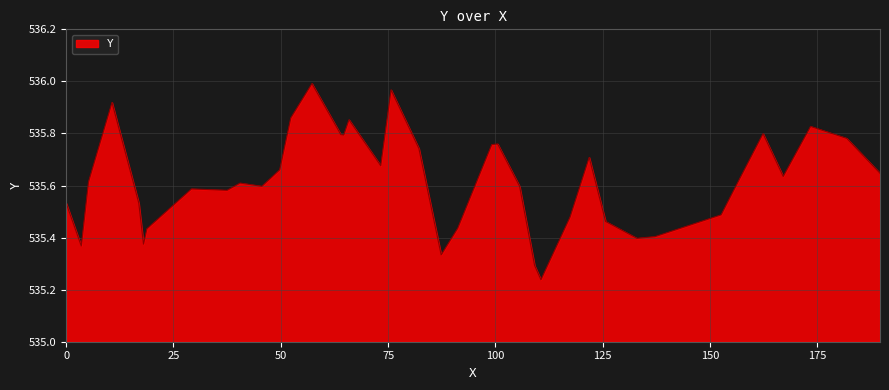

What is the difference between the maximum and minimum values?

0.8